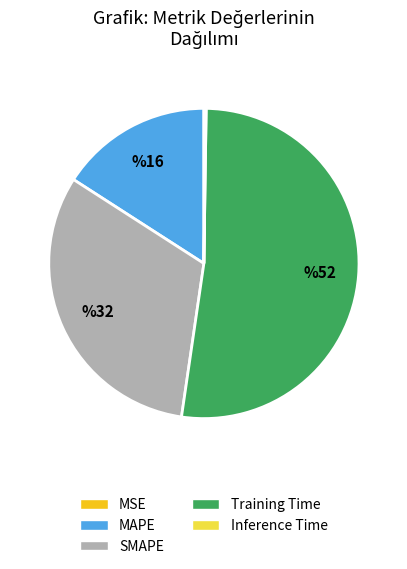

Which category has the biggest portion of the pie?

Training Time